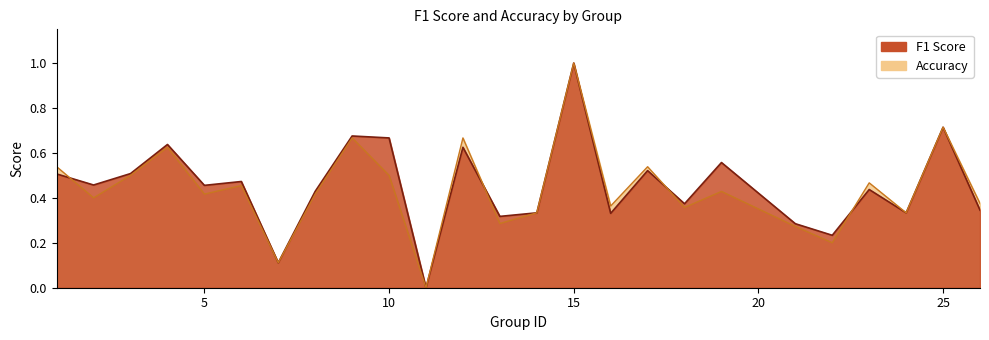

At which label does accuracy reach its minimum?

11